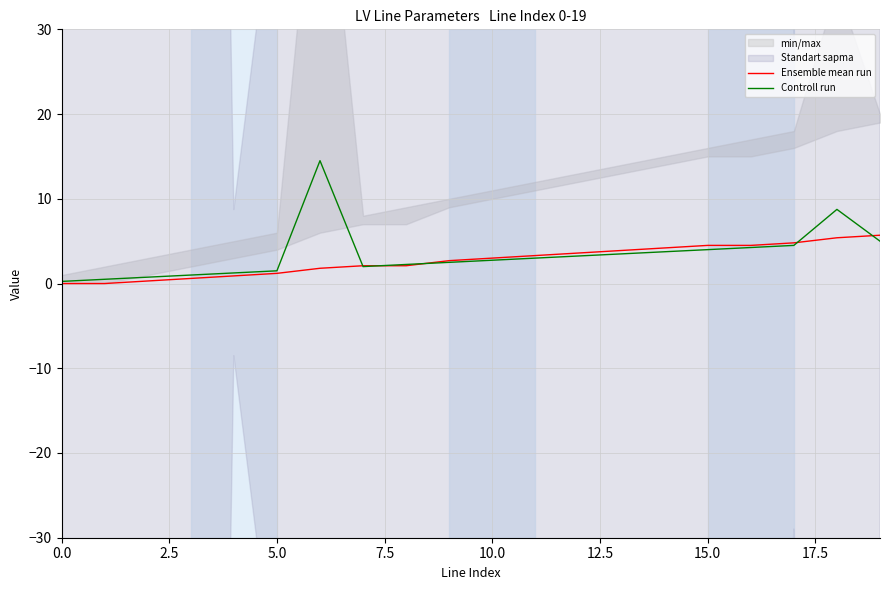

The Ensemble mean run series shows 3.0 at 10.0. True or false?

True